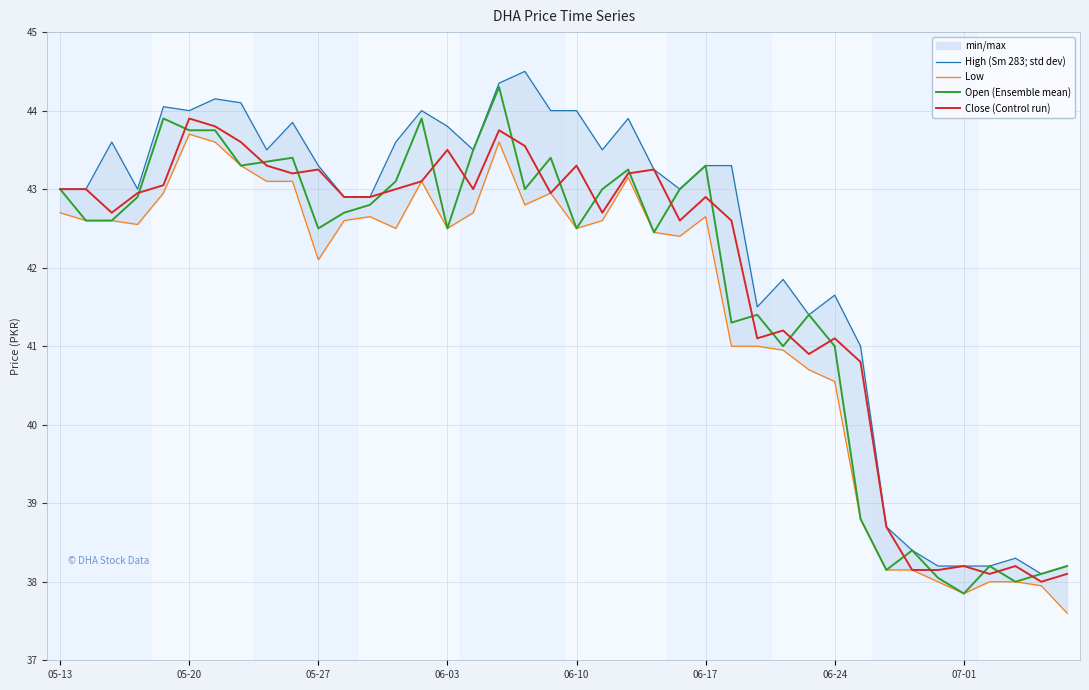

At which category is the sum across all series the highest?

17